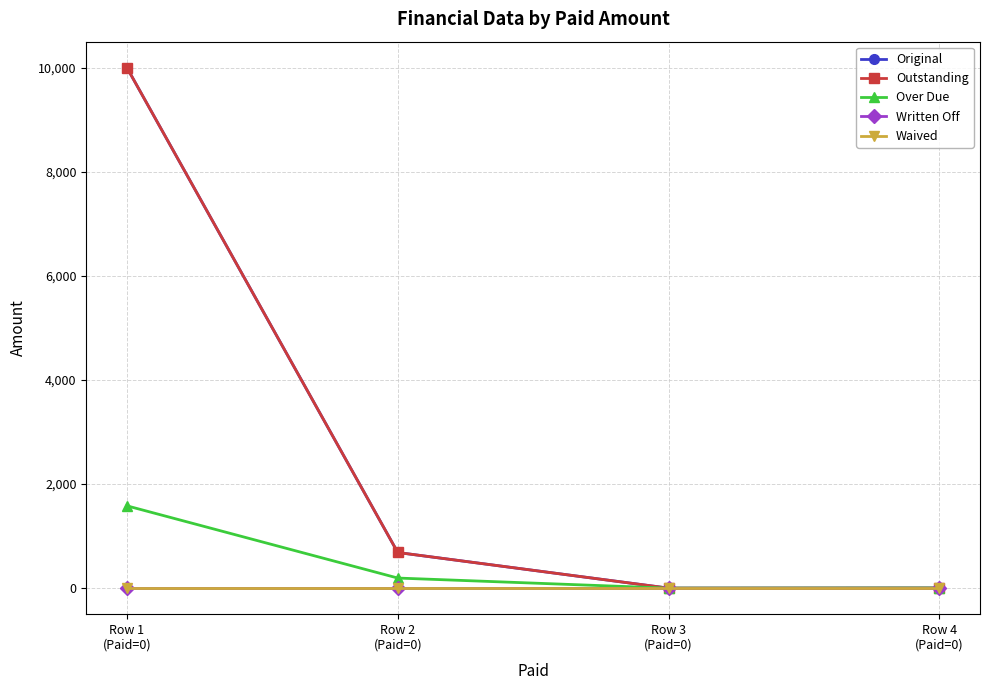

Is this an area chart (filled region under the line)?

No